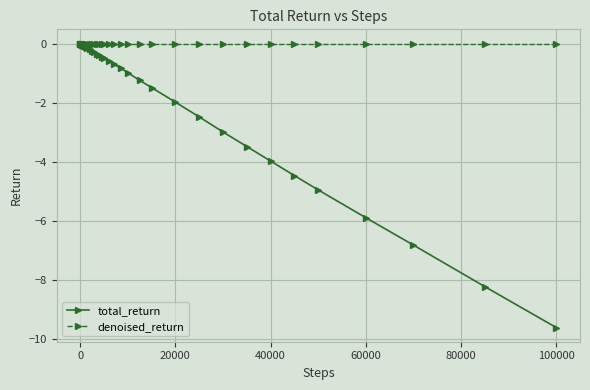

List the series in order of their overall mean, lowest first.

total_return, denoised_return